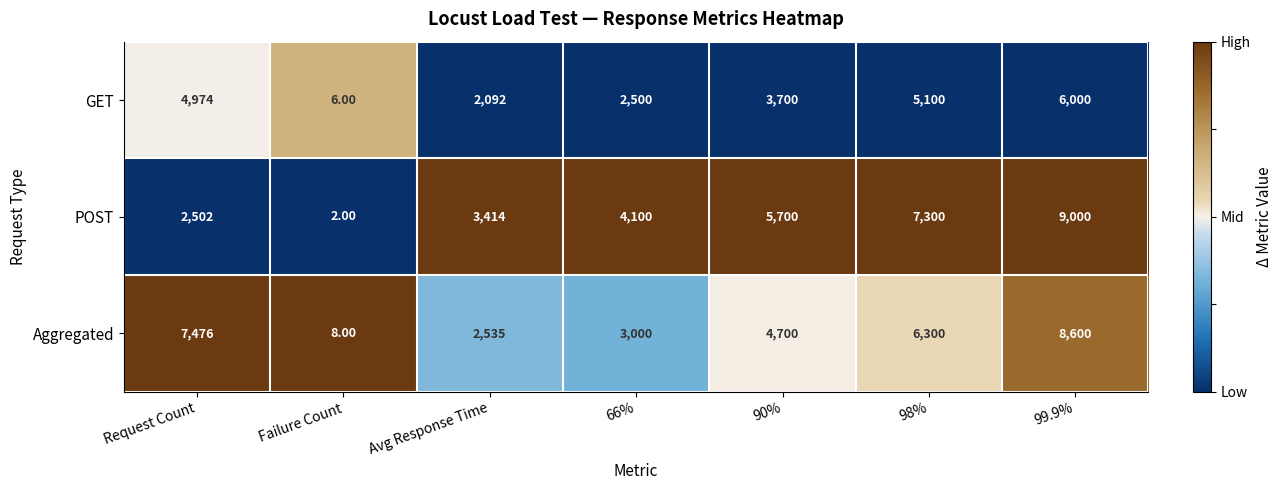

What is the difference between the maximum and minimum values in the Aggregated series?

8592